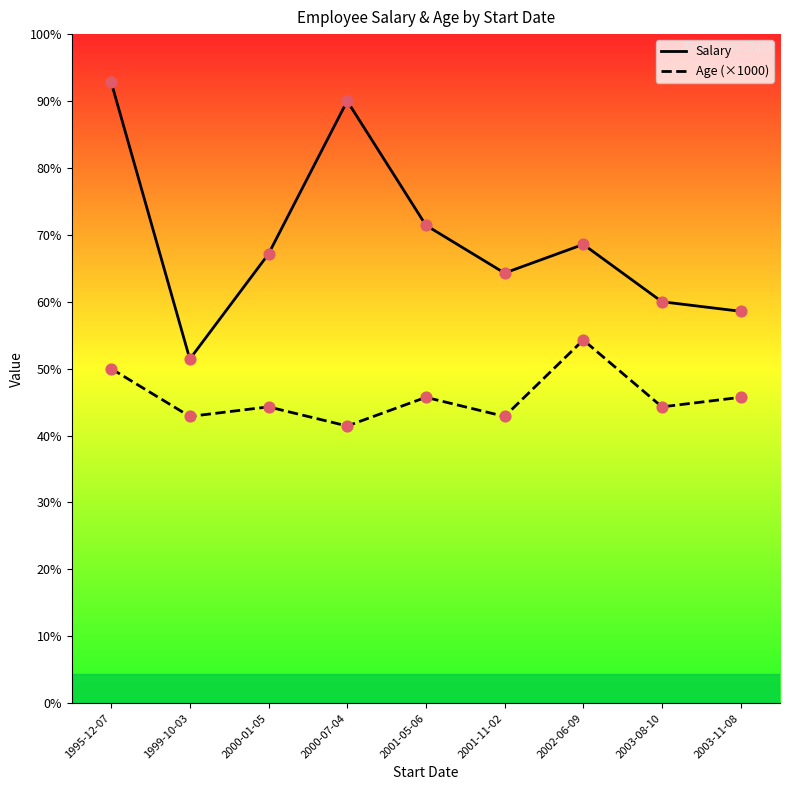

At which category is the sum across all series the highest?

1995-12-07